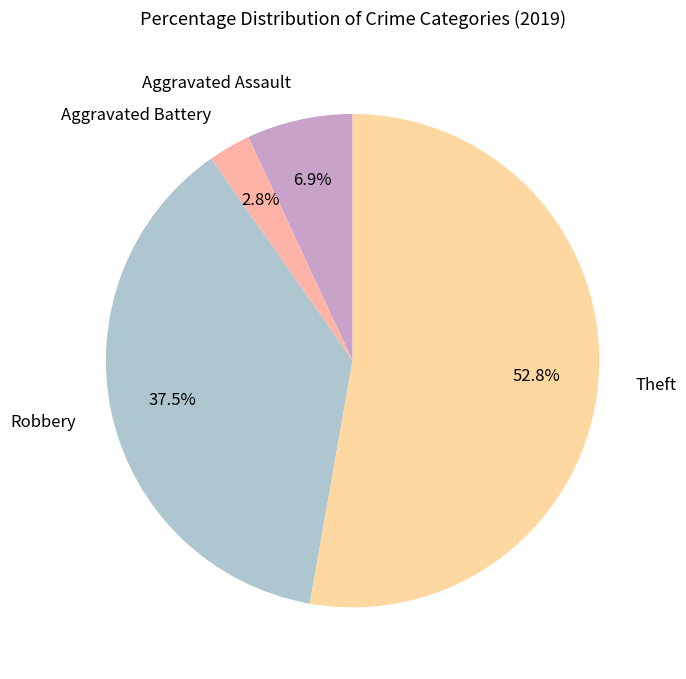

How many slices are in this pie chart?

4